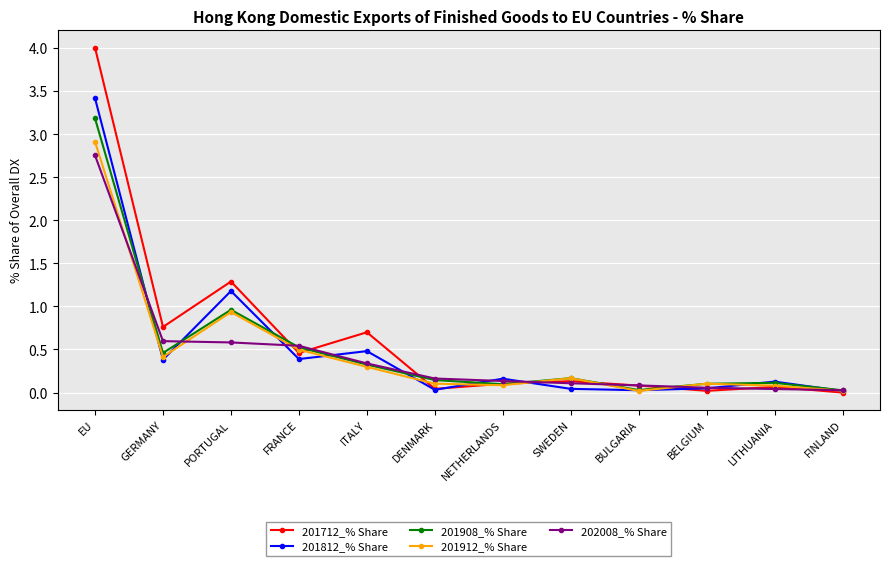

In 201912_% Share, how many points are lower than both neighbors (excluding endpoints)?

3